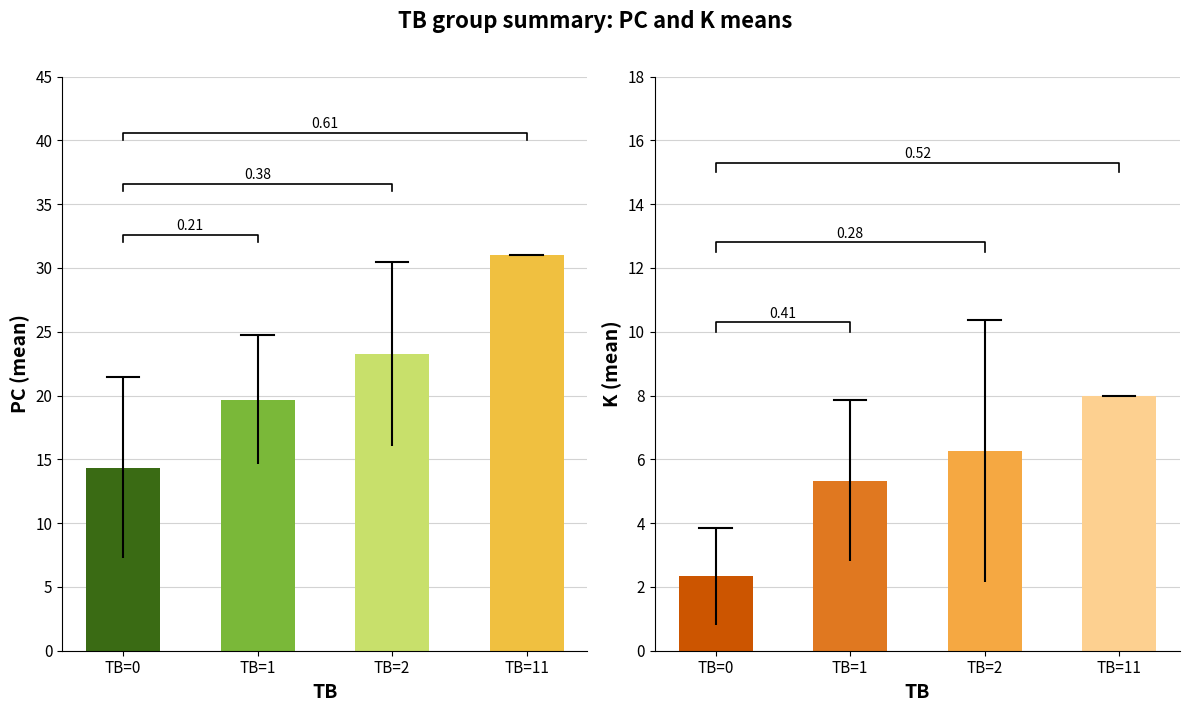

List the series in order of their overall mean, highest first.

PC, K